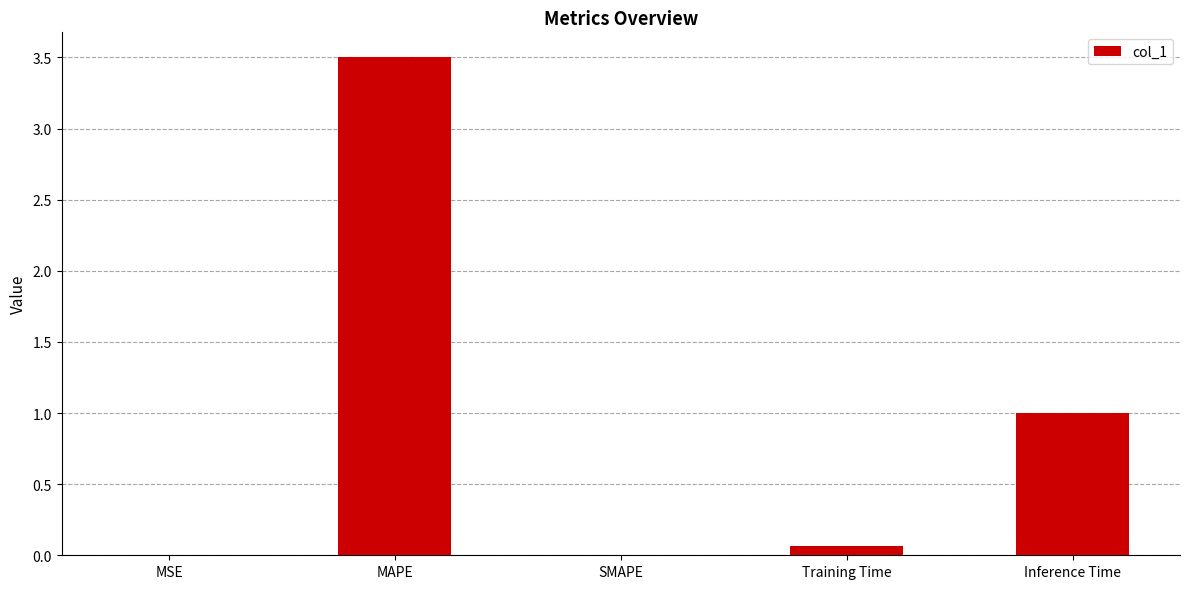

What is the sum of the values at Inference Time and MAPE?

4.5